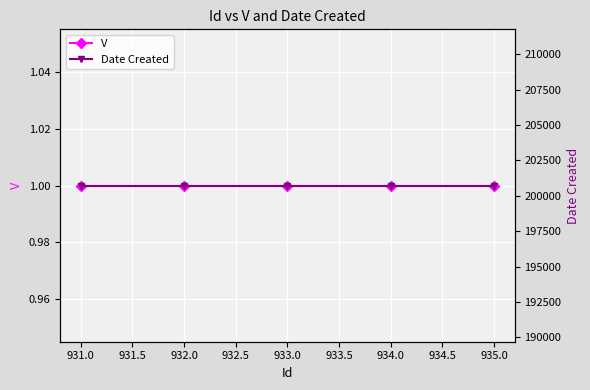

The value of Date Created at 933.0 is 200728. True or false?

True